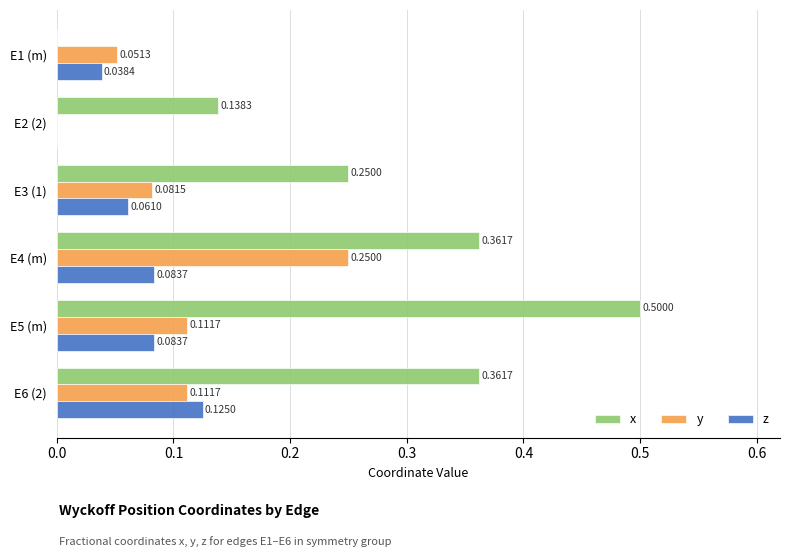

Which series has the largest total across all categories?

x